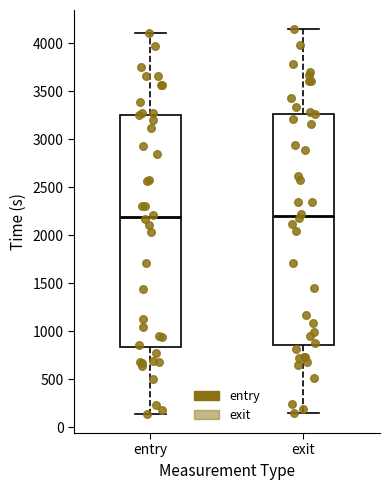

Where does the lower whisker of the box for exit end on the y-axis? The values are not printed on the chart, so give them approximately, as read against the axis.

150